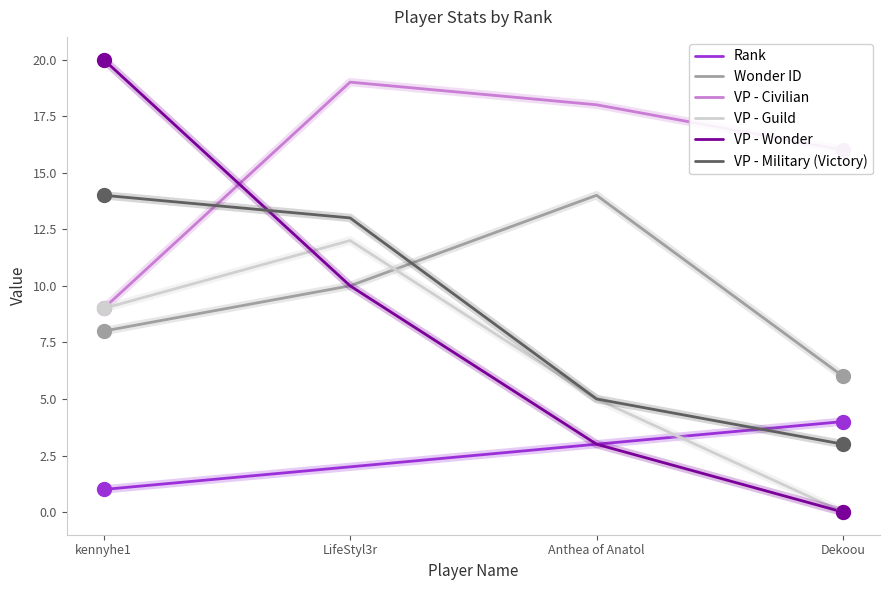

Which series has the largest range (max minus min)?

VP - Wonder